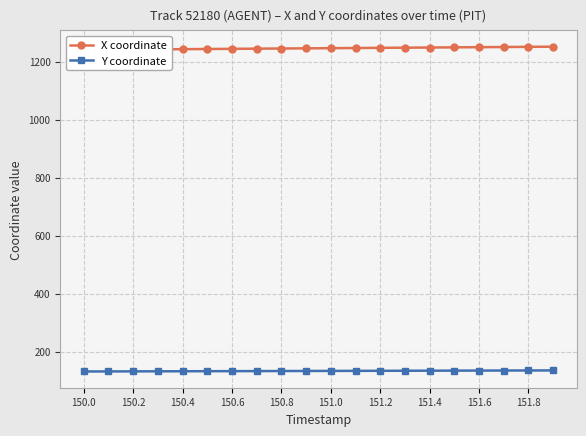

True or false: X coordinate and Y coordinate intersect in this chart.

False